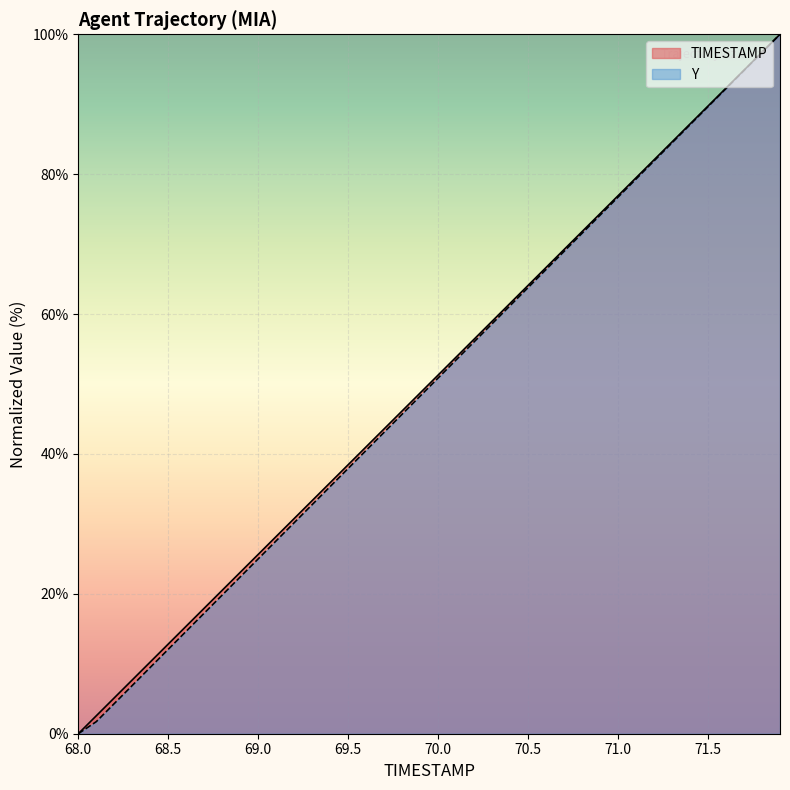

The value of Y at 71.1 is 131.8. True or false?

False